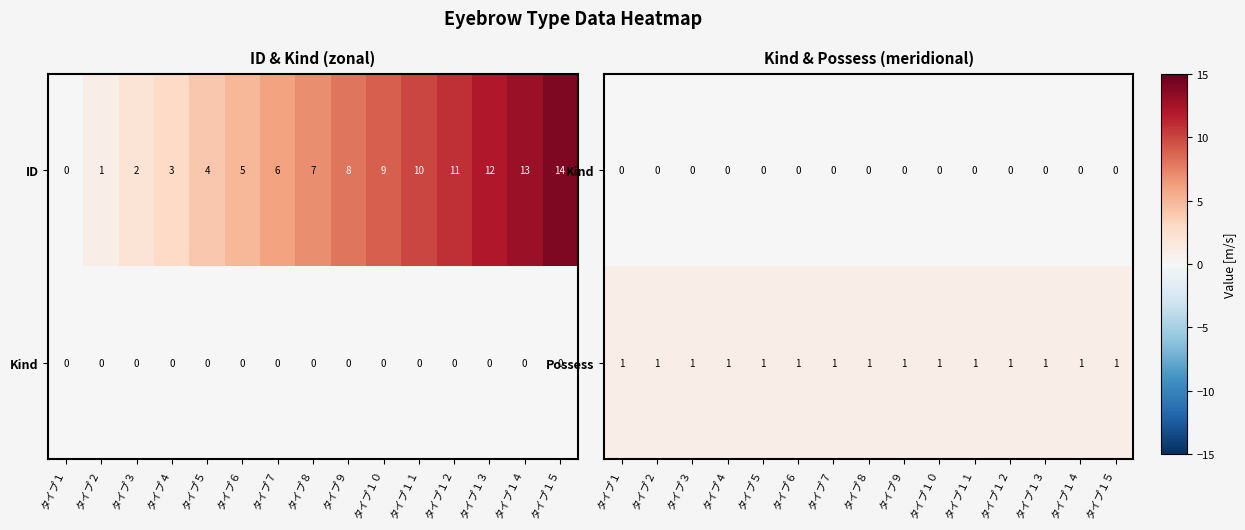

What is the sum of all Possess values?

15